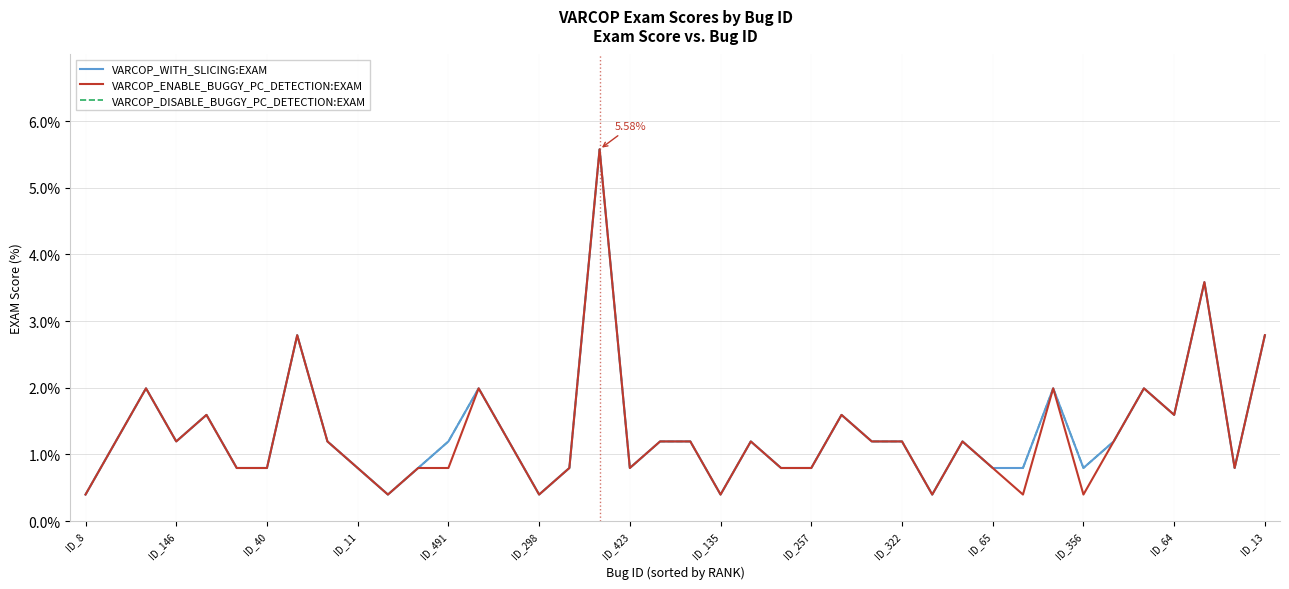

Reading left to right, transcribe all the data shown in this chart.

VARCOP_WITH_SLICING:EXAM: 0.4	1.2	2.0	1.2	1.6	0.8	0.8	2.8	1.2	0.8	0.4	0.8	1.2	2.0	1.2	0.4	0.8	5.6	0.8	1.2	1.2	0.4	1.2	0.8	0.8	1.6	1.2	1.2	0.4	1.2	0.8	0.8	2.0	0.8	1.2	2.0	1.6	3.6	0.8	2.8
VARCOP_ENABLE_BUGGY_PC_DETECTION:EXAM: 0.4	1.2	2.0	1.2	1.6	0.8	0.8	2.8	1.2	0.8	0.4	0.8	0.8	2.0	1.2	0.4	0.8	5.6	0.8	1.2	1.2	0.4	1.2	0.8	0.8	1.6	1.2	1.2	0.4	1.2	0.8	0.4	2.0	0.4	1.2	2.0	1.6	3.6	0.8	2.8
VARCOP_DISABLE_BUGGY_PC_DETECTION:EXAM: 0.4	1.2	2.0	1.2	1.6	0.8	0.8	2.8	1.2	0.8	0.4	0.8	1.2	2.0	1.2	0.4	0.8	5.6	0.8	1.2	1.2	0.4	1.2	0.8	0.8	1.6	1.2	1.2	0.4	1.2	0.8	0.8	2.0	0.8	1.2	2.0	1.6	3.6	0.8	2.8